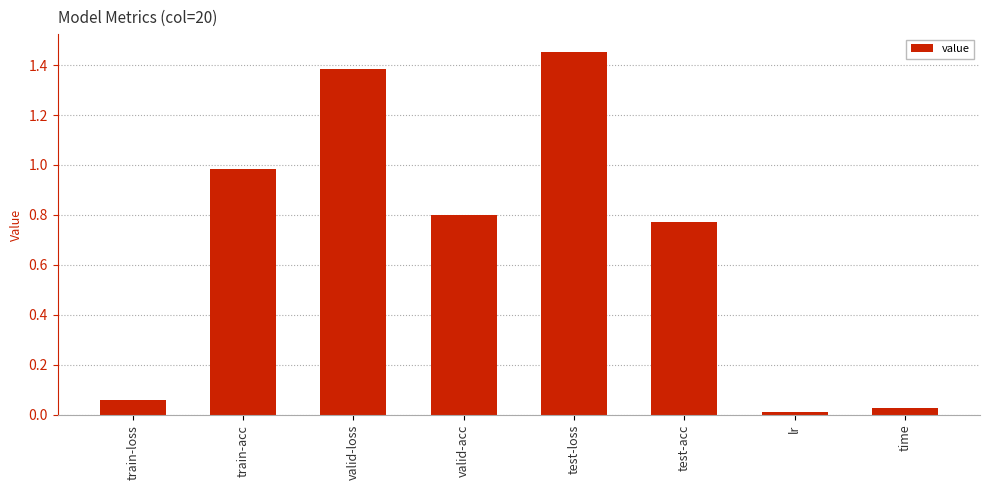

How many categories are shown in the chart?

8